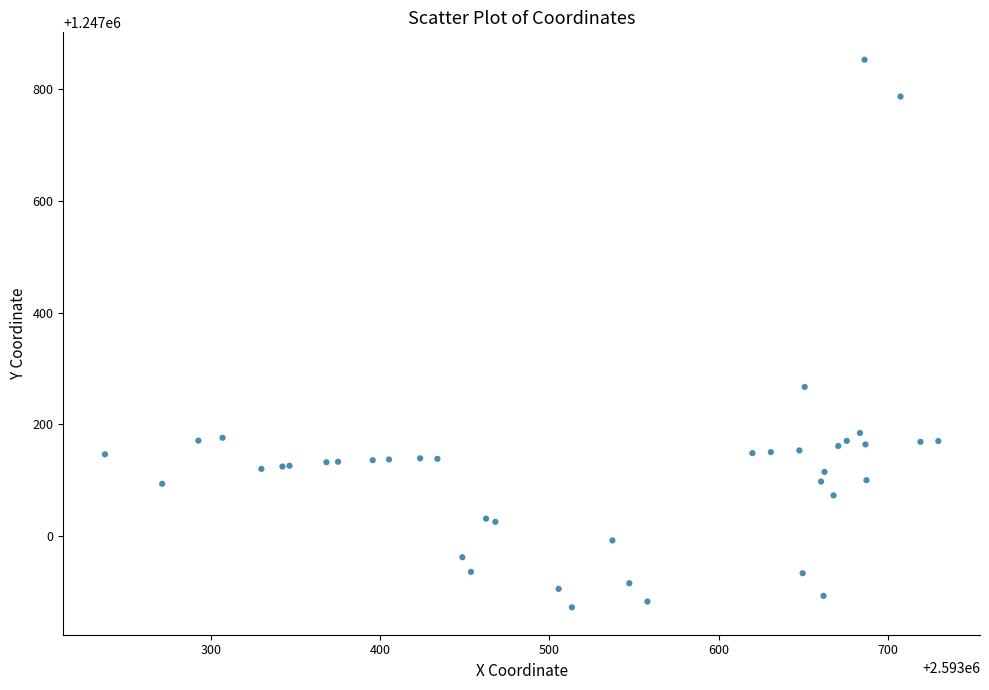

What Y value in the scatter plot is closest to 1247362?

1247266.9